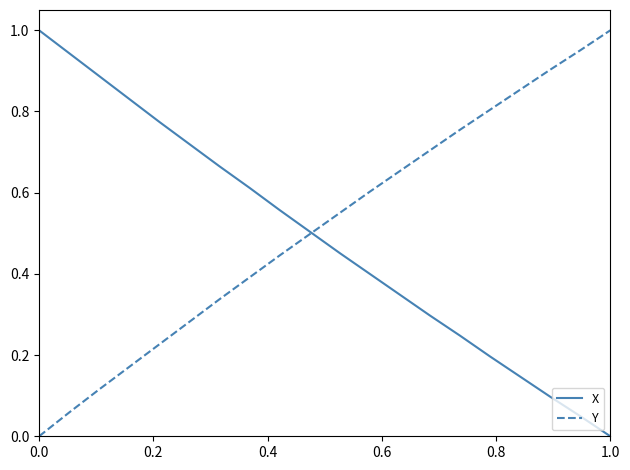

What are all the series names shown in the legend?

X, Y